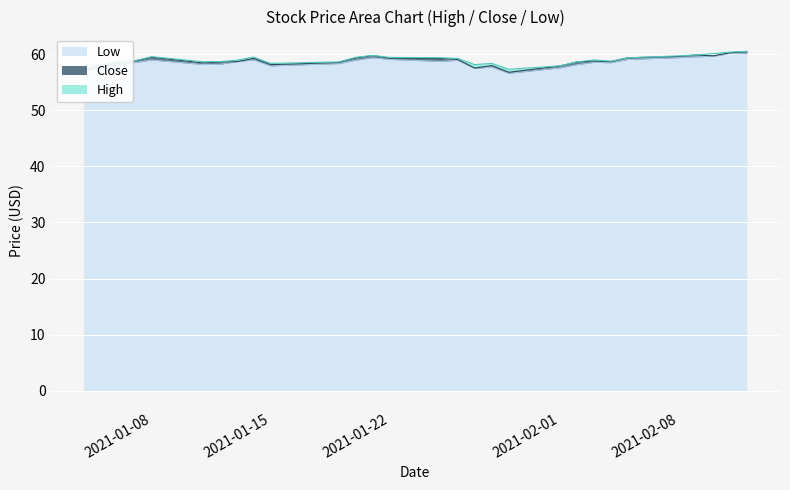

What is the highest value of the High series?

60.5